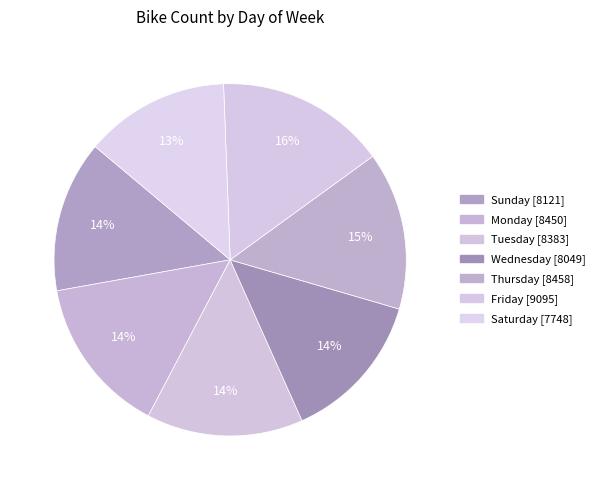

Is the sum of Sunday and Wednesday greater than half?

No